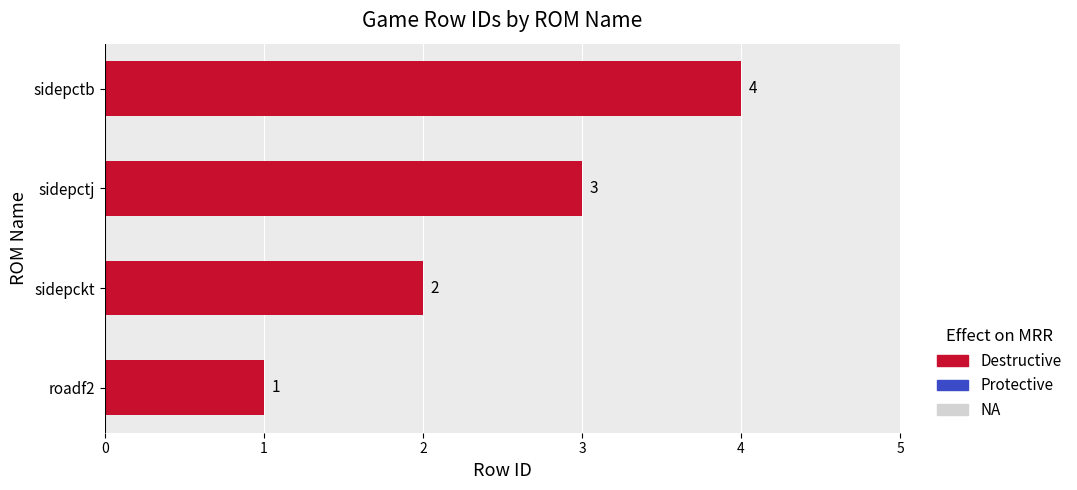

What is the maximum value shown in the chart?

4